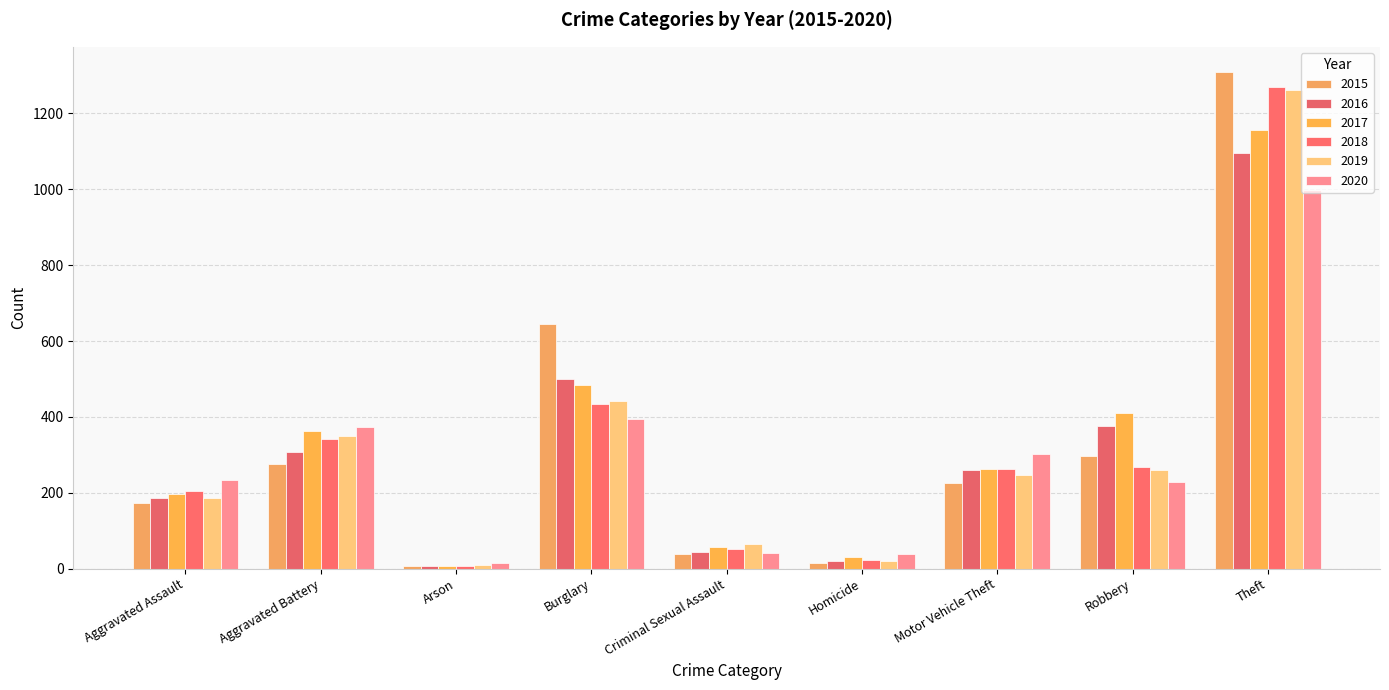

The value of 2018 at Burglary is 433. True or false?

True